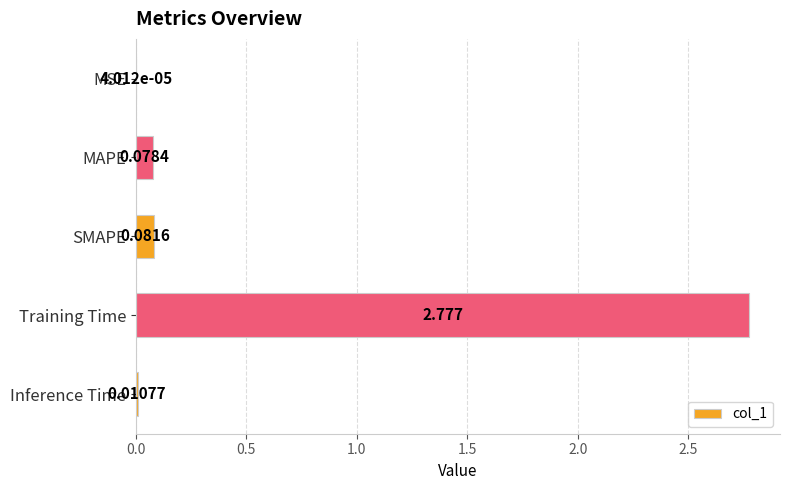

Which category has the highest value across all series?

Training Time